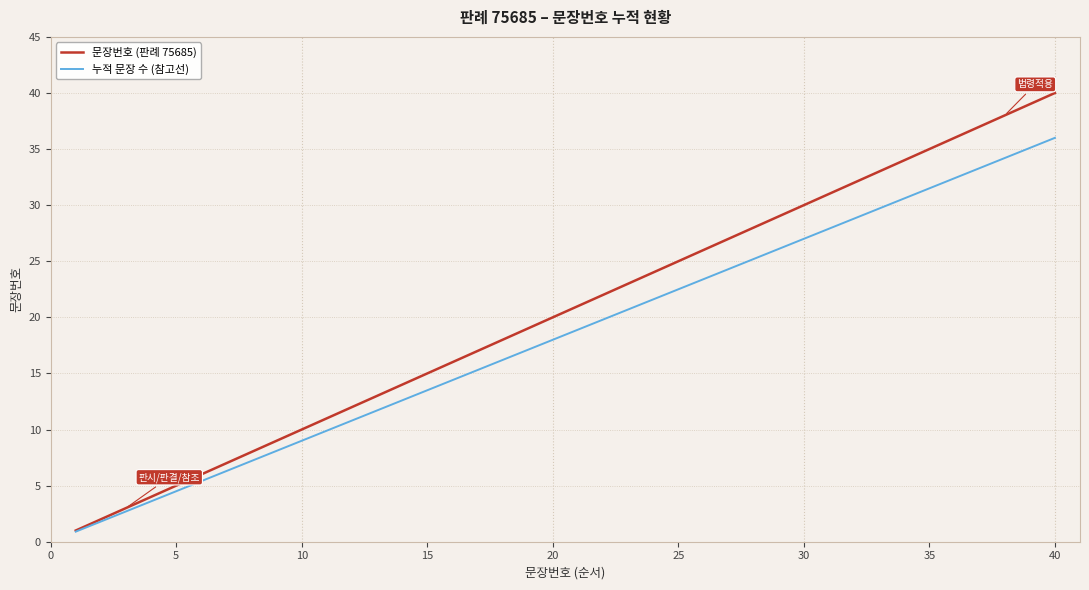

Which series has the largest total across all categories?

문장번호 (판례 75685)